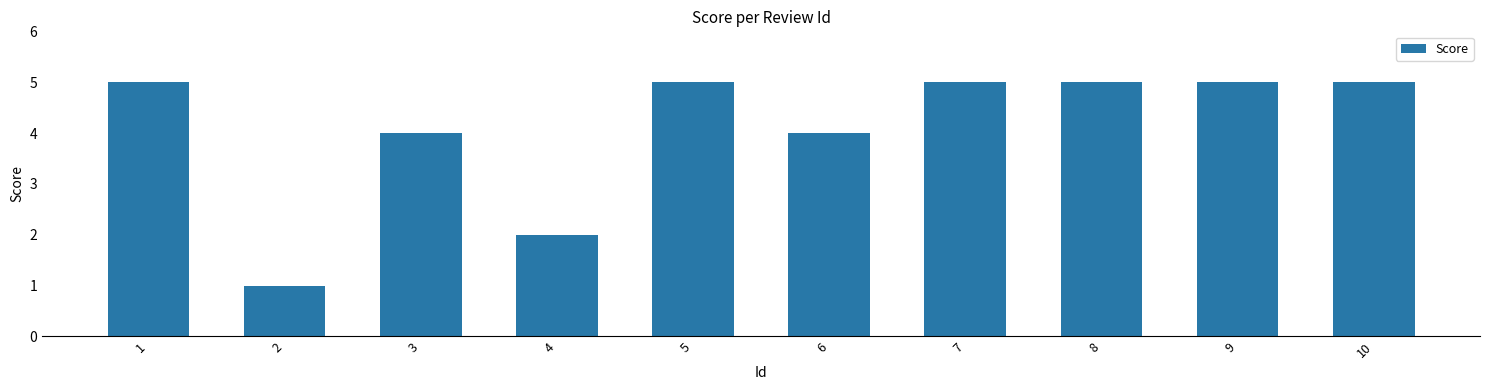

Reading right to left, list all the values displayed in this chart.

5	5	5	5	4	5	2	4	1	5